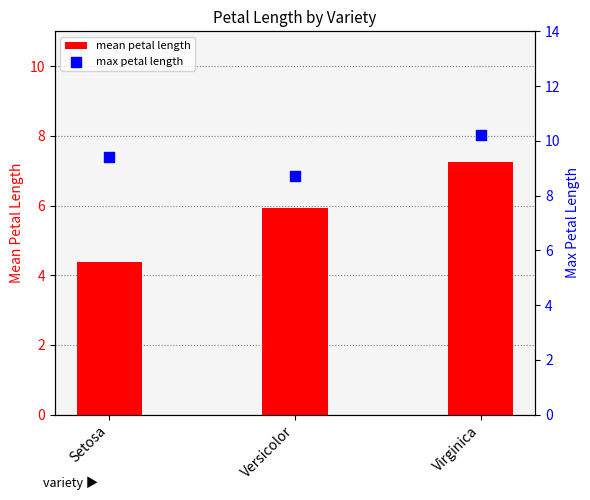

Which series has the largest total across all categories?

max petal length